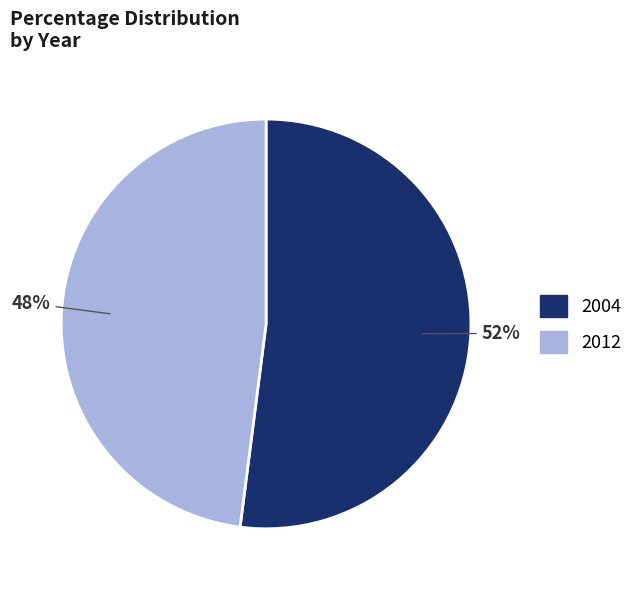

Which category accounts for the majority?

2004